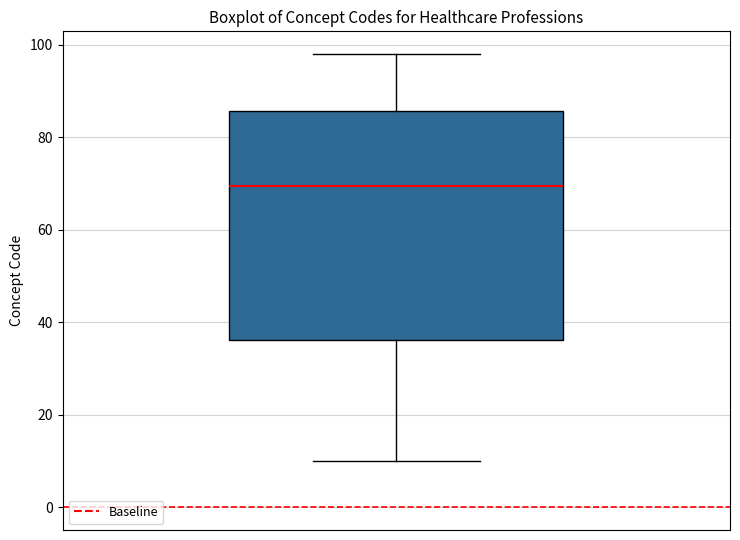

Where does the median line of the box sit on the y-axis? The values are not printed on the chart, so give them approximately, as read against the axis.

70